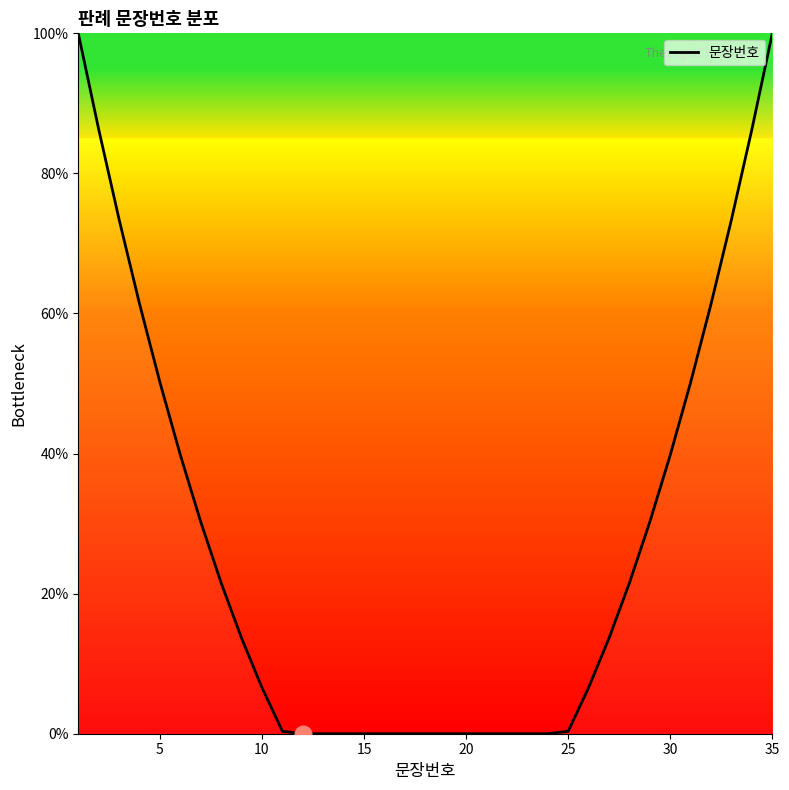

What is the greatest value displayed?

100.0